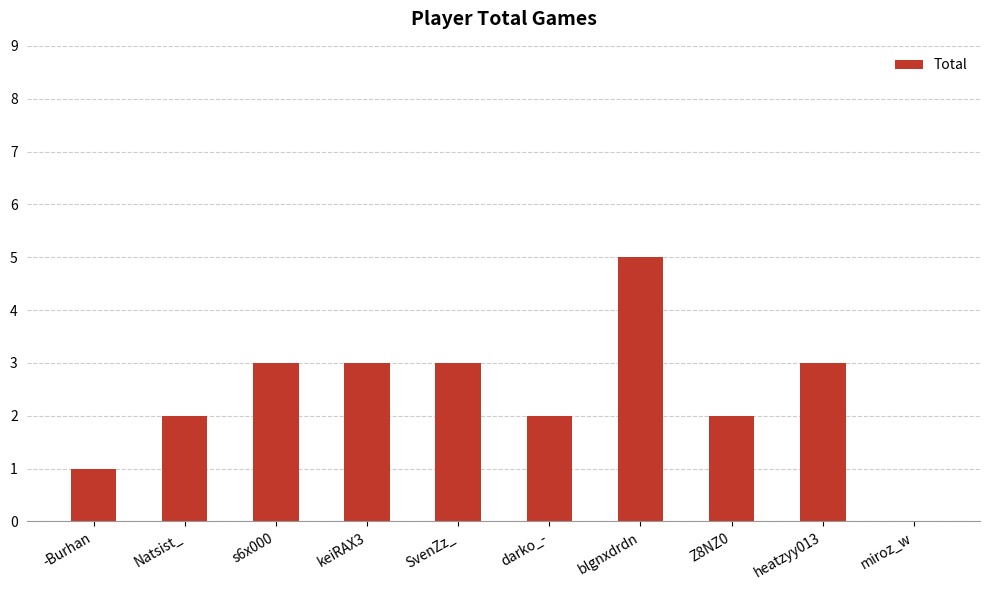

Reading left to right, list all the values displayed in this chart.

1	2	3	3	3	2	5	2	3	0